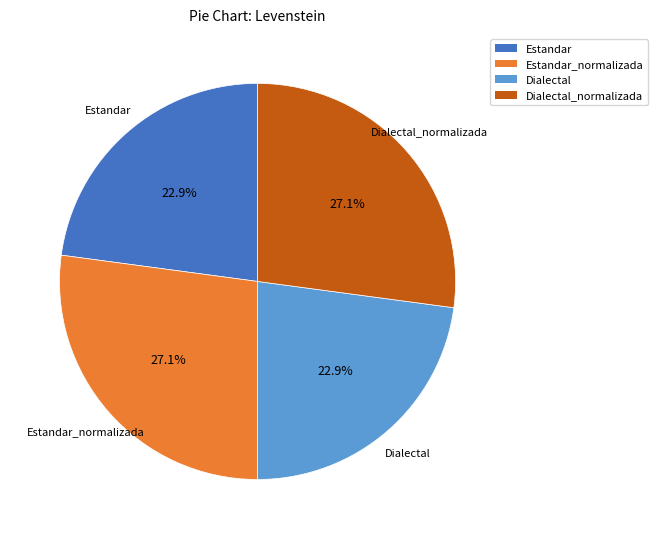

Is it true that Estandar_normalizada is 21% of the pie?

False